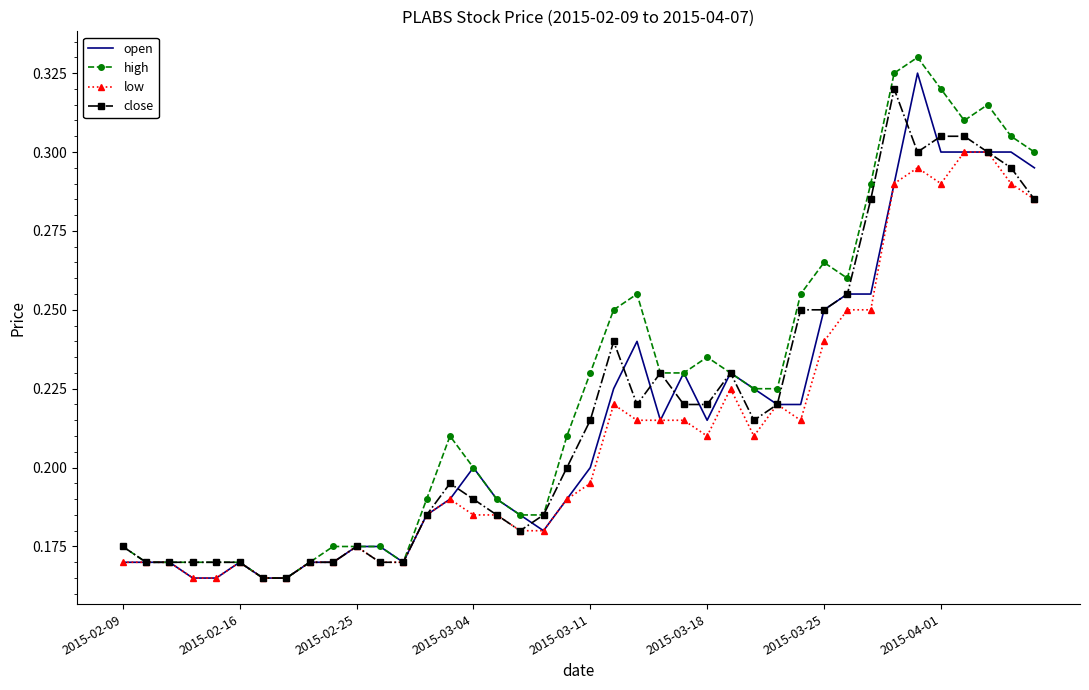

Which series has the widest spread of values?

high